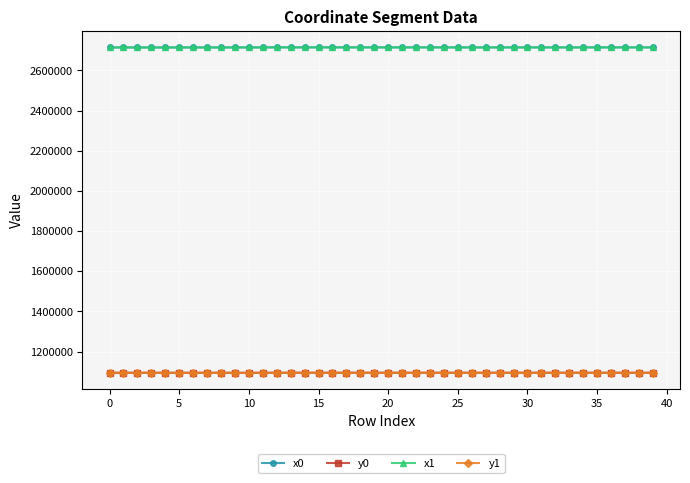

True or false: y0 has more than 0 interior local peaks.

True